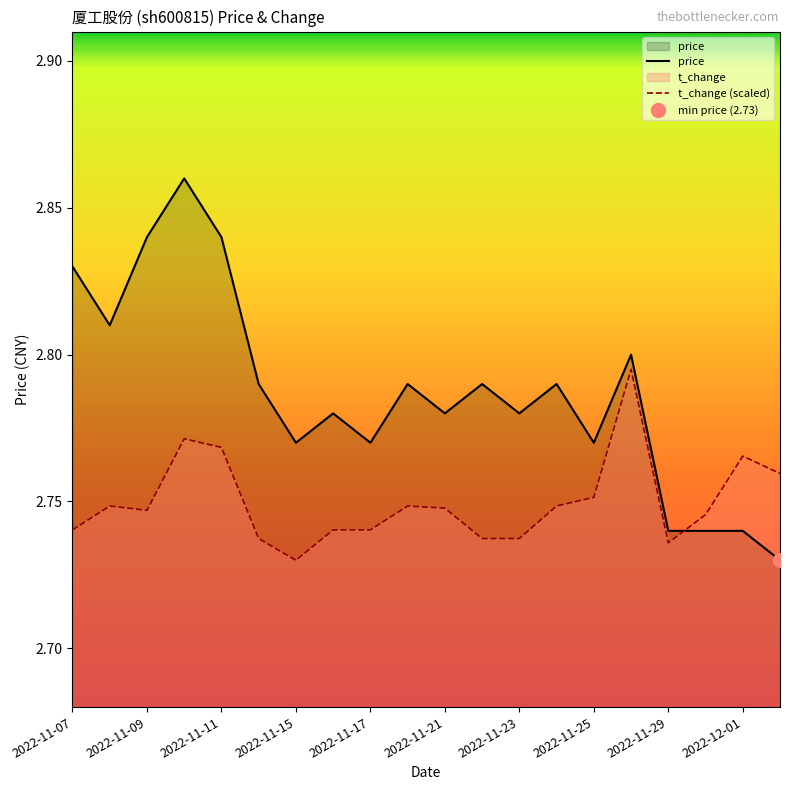

How many categories are shown in the chart?

20